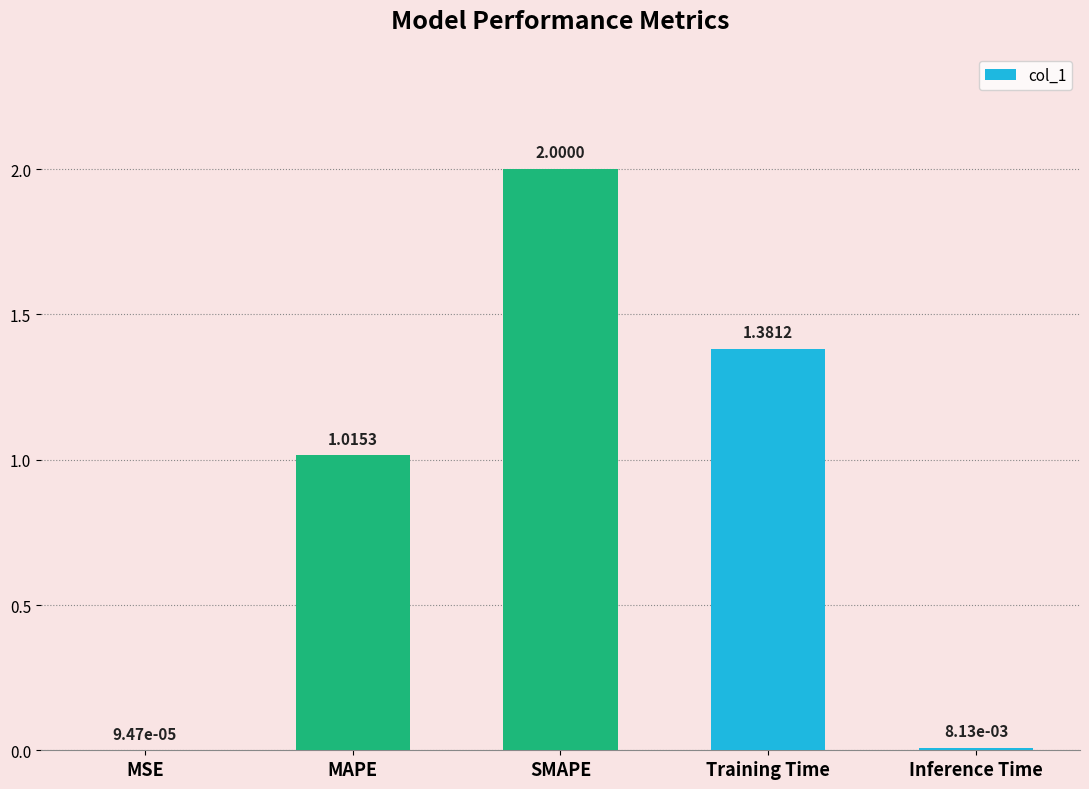

Which category has the highest value across all series?

SMAPE